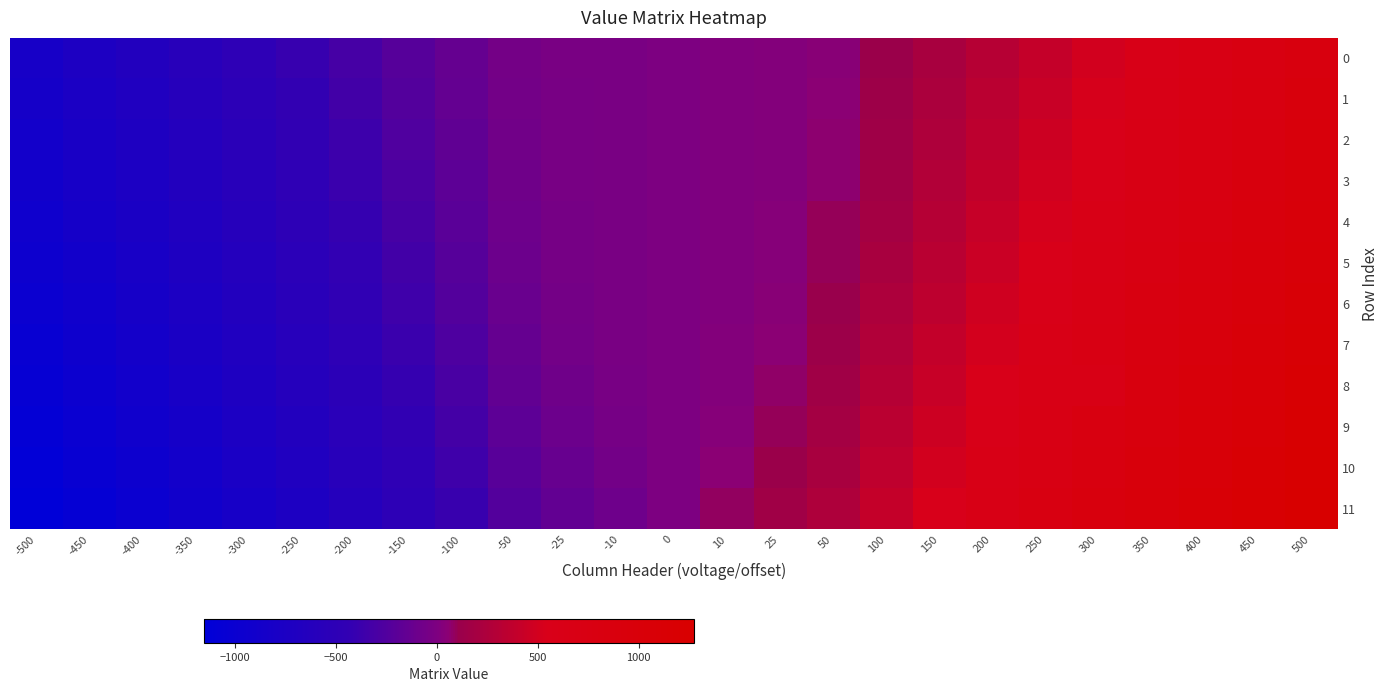

What is the smallest value displayed?

-1153